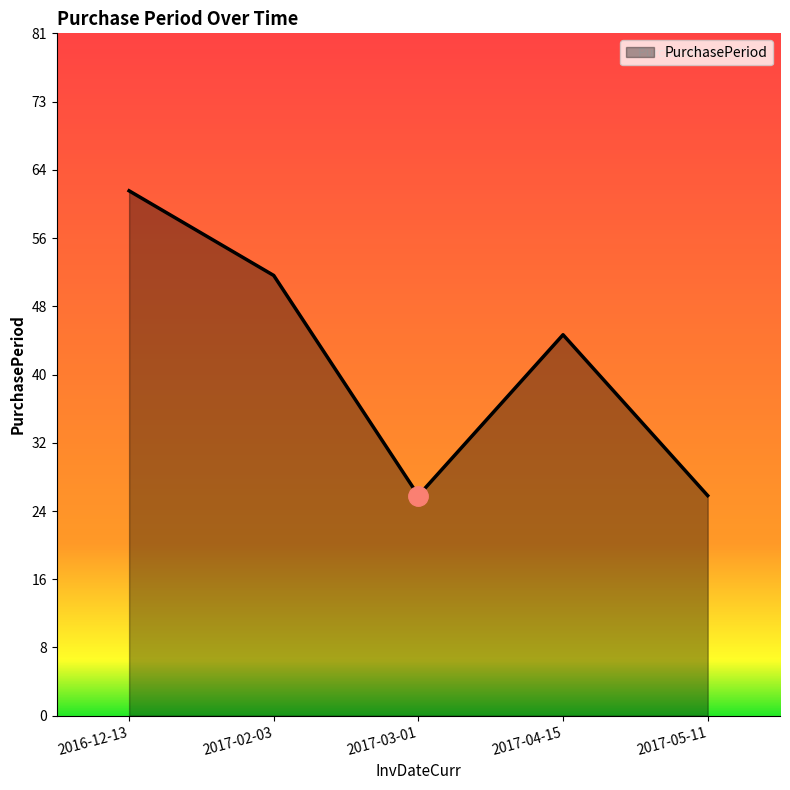

What position from the left is 2017-03-01?

3